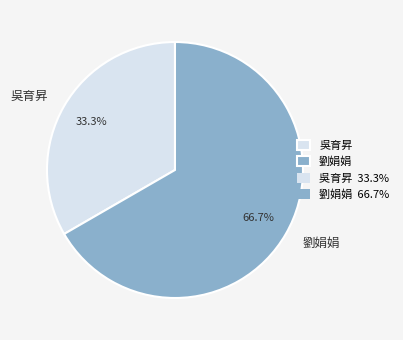

Is the sum of 吳育昇 and 劉娟娟 greater than half?

Yes